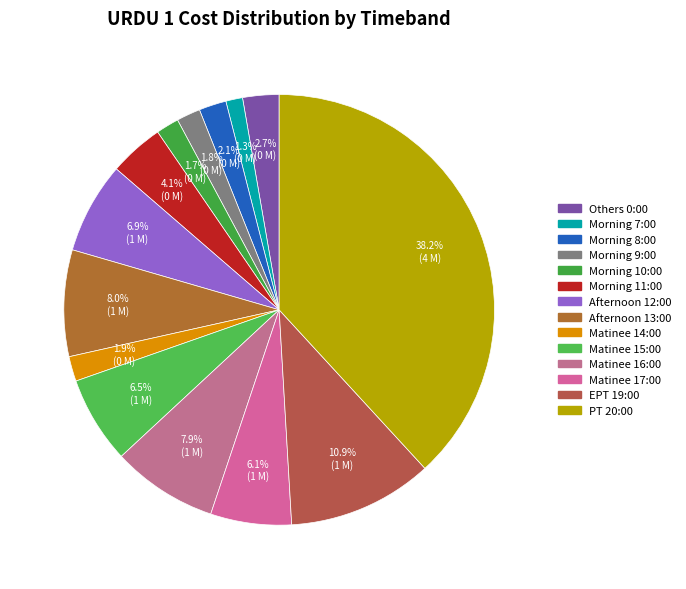

Which category has the biggest portion of the pie?

PT 20:00